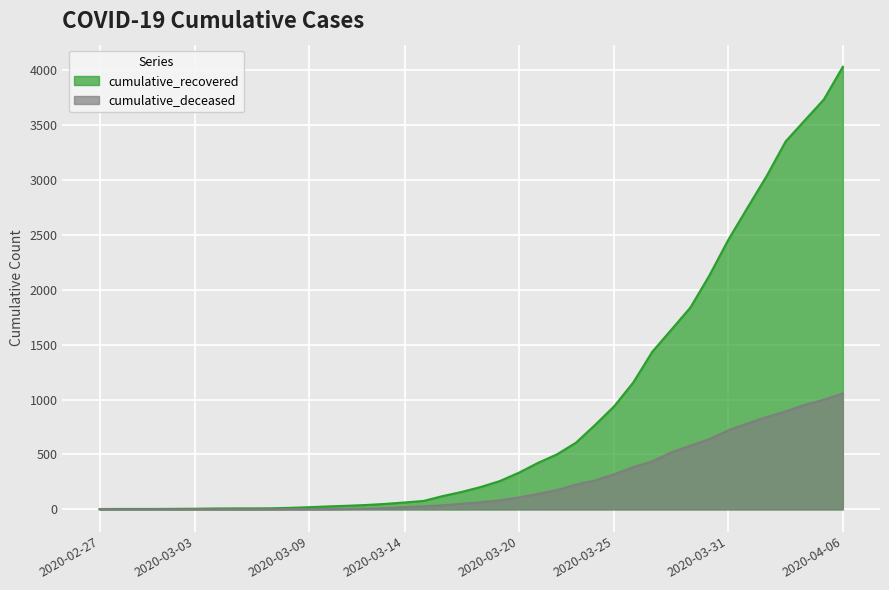

Does the chart display data point markers on the line(s)?

No